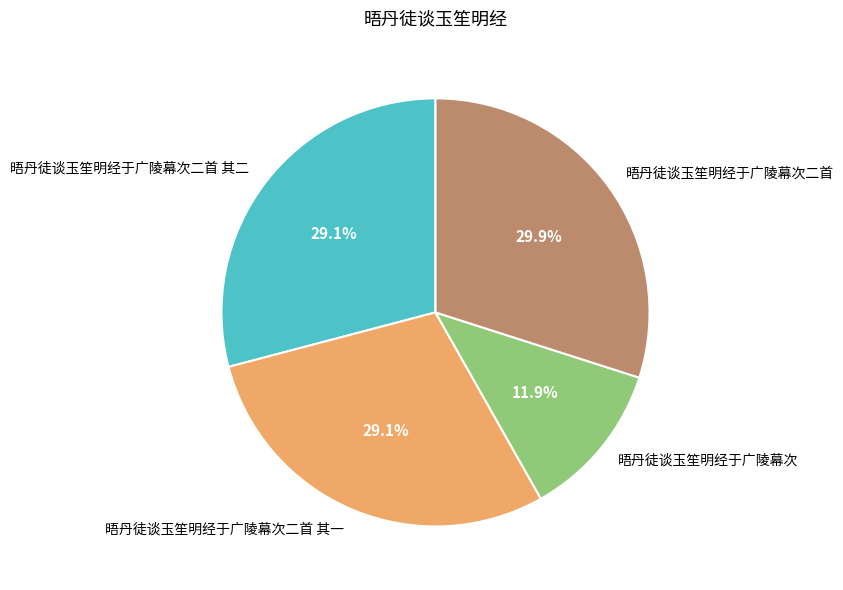

Which category has the smallest portion of the pie?

晤丹徒谈玉笙明经于广陵幕次